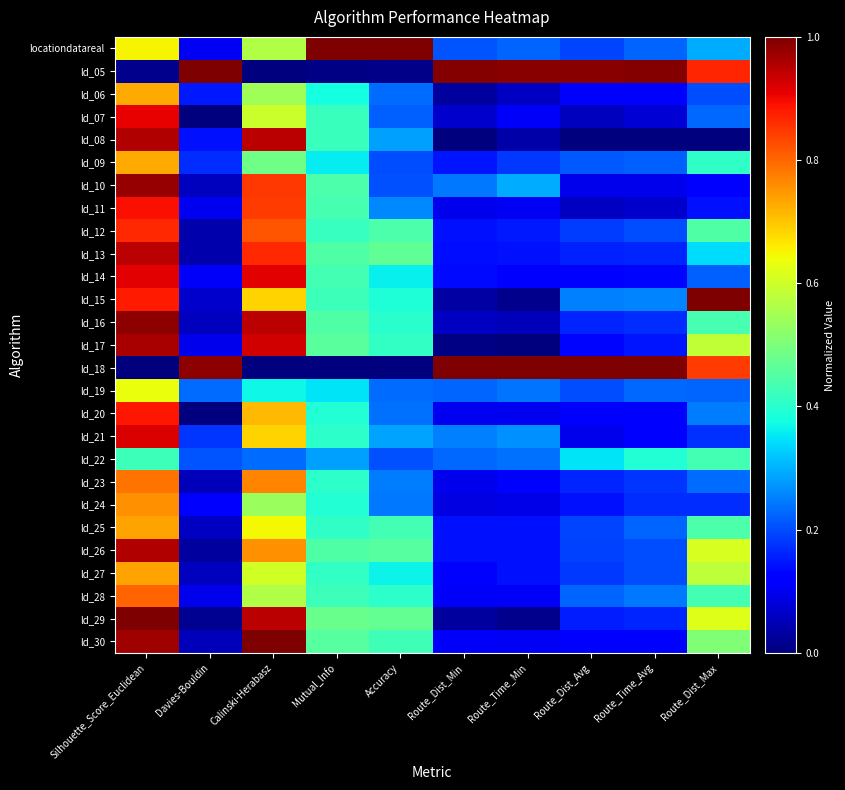

Reading left to right, transcribe all the data shown in this chart.

locationdatareal: Silhouette_Score_Euclidean=0.7	Davies-Bouldin=0.1	Calinski-Herabasz=0.6	Mutual_Info=1.0	Accuracy=1.0	Route_Dist_Min=0.2	Route_Time_Min=0.2	Route_Dist_Avg=0.2	Route_Time_Avg=0.2	Route_Dist_Max=0.3
ld_05: Silhouette_Score_Euclidean=0.0	Davies-Bouldin=1.0	Calinski-Herabasz=0.0	Mutual_Info=0.0	Accuracy=0.0	Route_Dist_Min=1.0	Route_Time_Min=1.0	Route_Dist_Avg=1.0	Route_Time_Avg=1.0	Route_Dist_Max=0.9
ld_06: Silhouette_Score_Euclidean=0.7	Davies-Bouldin=0.2	Calinski-Herabasz=0.5	Mutual_Info=0.4	Accuracy=0.2	Route_Dist_Min=0.0	Route_Time_Min=0.1	Route_Dist_Avg=0.1	Route_Time_Avg=0.1	Route_Dist_Max=0.2
ld_07: Silhouette_Score_Euclidean=0.9	Davies-Bouldin=0.0	Calinski-Herabasz=0.6	Mutual_Info=0.4	Accuracy=0.2	Route_Dist_Min=0.1	Route_Time_Min=0.1	Route_Dist_Avg=0.1	Route_Time_Avg=0.1	Route_Dist_Max=0.2
ld_08: Silhouette_Score_Euclidean=1.0	Davies-Bouldin=0.1	Calinski-Herabasz=0.9	Mutual_Info=0.4	Accuracy=0.3	Route_Dist_Min=0.0	Route_Time_Min=0.0	Route_Dist_Avg=0.0	Route_Time_Avg=0.0	Route_Dist_Max=0.0
ld_09: Silhouette_Score_Euclidean=0.7	Davies-Bouldin=0.2	Calinski-Herabasz=0.5	Mutual_Info=0.4	Accuracy=0.2	Route_Dist_Min=0.1	Route_Time_Min=0.2	Route_Dist_Avg=0.2	Route_Time_Avg=0.2	Route_Dist_Max=0.4
ld_10: Silhouette_Score_Euclidean=1.0	Davies-Bouldin=0.1	Calinski-Herabasz=0.8	Mutual_Info=0.4	Accuracy=0.2	Route_Dist_Min=0.2	Route_Time_Min=0.3	Route_Dist_Avg=0.1	Route_Time_Avg=0.1	Route_Dist_Max=0.1
ld_11: Silhouette_Score_Euclidean=0.9	Davies-Bouldin=0.1	Calinski-Herabasz=0.8	Mutual_Info=0.4	Accuracy=0.3	Route_Dist_Min=0.1	Route_Time_Min=0.1	Route_Dist_Avg=0.1	Route_Time_Avg=0.1	Route_Dist_Max=0.1
ld_12: Silhouette_Score_Euclidean=0.9	Davies-Bouldin=0.0	Calinski-Herabasz=0.8	Mutual_Info=0.4	Accuracy=0.4	Route_Dist_Min=0.1	Route_Time_Min=0.1	Route_Dist_Avg=0.2	Route_Time_Avg=0.2	Route_Dist_Max=0.4
ld_13: Silhouette_Score_Euclidean=0.9	Davies-Bouldin=0.0	Calinski-Herabasz=0.9	Mutual_Info=0.4	Accuracy=0.5	Route_Dist_Min=0.1	Route_Time_Min=0.1	Route_Dist_Avg=0.2	Route_Time_Avg=0.2	Route_Dist_Max=0.3
ld_14: Silhouette_Score_Euclidean=0.9	Davies-Bouldin=0.1	Calinski-Herabasz=0.9	Mutual_Info=0.4	Accuracy=0.4	Route_Dist_Min=0.1	Route_Time_Min=0.1	Route_Dist_Avg=0.1	Route_Time_Avg=0.1	Route_Dist_Max=0.2
ld_15: Silhouette_Score_Euclidean=0.9	Davies-Bouldin=0.1	Calinski-Herabasz=0.7	Mutual_Info=0.4	Accuracy=0.4	Route_Dist_Min=0.0	Route_Time_Min=0.0	Route_Dist_Avg=0.3	Route_Time_Avg=0.3	Route_Dist_Max=1.0
ld_16: Silhouette_Score_Euclidean=1.0	Davies-Bouldin=0.1	Calinski-Herabasz=0.9	Mutual_Info=0.4	Accuracy=0.4	Route_Dist_Min=0.1	Route_Time_Min=0.1	Route_Dist_Avg=0.2	Route_Time_Avg=0.2	Route_Dist_Max=0.4
ld_17: Silhouette_Score_Euclidean=1.0	Davies-Bouldin=0.1	Calinski-Herabasz=0.9	Mutual_Info=0.5	Accuracy=0.4	Route_Dist_Min=0.0	Route_Time_Min=0.0	Route_Dist_Avg=0.1	Route_Time_Avg=0.1	Route_Dist_Max=0.6
ld_18: Silhouette_Score_Euclidean=0.0	Davies-Bouldin=1.0	Calinski-Herabasz=0.0	Mutual_Info=0.0	Accuracy=0.0	Route_Dist_Min=1.0	Route_Time_Min=1.0	Route_Dist_Avg=1.0	Route_Time_Avg=1.0	Route_Dist_Max=0.8
ld_19: Silhouette_Score_Euclidean=0.6	Davies-Bouldin=0.2	Calinski-Herabasz=0.4	Mutual_Info=0.3	Accuracy=0.2	Route_Dist_Min=0.2	Route_Time_Min=0.2	Route_Dist_Avg=0.2	Route_Time_Avg=0.2	Route_Dist_Max=0.2
ld_20: Silhouette_Score_Euclidean=0.9	Davies-Bouldin=0.0	Calinski-Herabasz=0.7	Mutual_Info=0.4	Accuracy=0.2	Route_Dist_Min=0.1	Route_Time_Min=0.1	Route_Dist_Avg=0.1	Route_Time_Avg=0.1	Route_Dist_Max=0.2
ld_21: Silhouette_Score_Euclidean=0.9	Davies-Bouldin=0.2	Calinski-Herabasz=0.7	Mutual_Info=0.4	Accuracy=0.3	Route_Dist_Min=0.3	Route_Time_Min=0.3	Route_Dist_Avg=0.1	Route_Time_Avg=0.1	Route_Dist_Max=0.2
ld_22: Silhouette_Score_Euclidean=0.4	Davies-Bouldin=0.2	Calinski-Herabasz=0.2	Mutual_Info=0.3	Accuracy=0.2	Route_Dist_Min=0.2	Route_Time_Min=0.2	Route_Dist_Avg=0.4	Route_Time_Avg=0.4	Route_Dist_Max=0.4
ld_23: Silhouette_Score_Euclidean=0.8	Davies-Bouldin=0.1	Calinski-Herabasz=0.8	Mutual_Info=0.4	Accuracy=0.2	Route_Dist_Min=0.1	Route_Time_Min=0.1	Route_Dist_Avg=0.2	Route_Time_Avg=0.2	Route_Dist_Max=0.2
ld_24: Silhouette_Score_Euclidean=0.8	Davies-Bouldin=0.1	Calinski-Herabasz=0.5	Mutual_Info=0.4	Accuracy=0.2	Route_Dist_Min=0.1	Route_Time_Min=0.1	Route_Dist_Avg=0.1	Route_Time_Avg=0.2	Route_Dist_Max=0.2
ld_25: Silhouette_Score_Euclidean=0.7	Davies-Bouldin=0.1	Calinski-Herabasz=0.6	Mutual_Info=0.4	Accuracy=0.4	Route_Dist_Min=0.1	Route_Time_Min=0.1	Route_Dist_Avg=0.2	Route_Time_Avg=0.2	Route_Dist_Max=0.4
ld_26: Silhouette_Score_Euclidean=1.0	Davies-Bouldin=0.0	Calinski-Herabasz=0.8	Mutual_Info=0.4	Accuracy=0.5	Route_Dist_Min=0.1	Route_Time_Min=0.1	Route_Dist_Avg=0.2	Route_Time_Avg=0.2	Route_Dist_Max=0.6
ld_27: Silhouette_Score_Euclidean=0.7	Davies-Bouldin=0.1	Calinski-Herabasz=0.6	Mutual_Info=0.4	Accuracy=0.4	Route_Dist_Min=0.1	Route_Time_Min=0.1	Route_Dist_Avg=0.2	Route_Time_Avg=0.2	Route_Dist_Max=0.6
ld_28: Silhouette_Score_Euclidean=0.8	Davies-Bouldin=0.1	Calinski-Herabasz=0.6	Mutual_Info=0.4	Accuracy=0.4	Route_Dist_Min=0.1	Route_Time_Min=0.1	Route_Dist_Avg=0.2	Route_Time_Avg=0.2	Route_Dist_Max=0.4
ld_29: Silhouette_Score_Euclidean=1.0	Davies-Bouldin=0.0	Calinski-Herabasz=0.9	Mutual_Info=0.5	Accuracy=0.5	Route_Dist_Min=0.0	Route_Time_Min=0.0	Route_Dist_Avg=0.2	Route_Time_Avg=0.2	Route_Dist_Max=0.6
ld_30: Silhouette_Score_Euclidean=1.0	Davies-Bouldin=0.1	Calinski-Herabasz=1.0	Mutual_Info=0.5	Accuracy=0.4	Route_Dist_Min=0.1	Route_Time_Min=0.1	Route_Dist_Avg=0.1	Route_Time_Avg=0.1	Route_Dist_Max=0.5